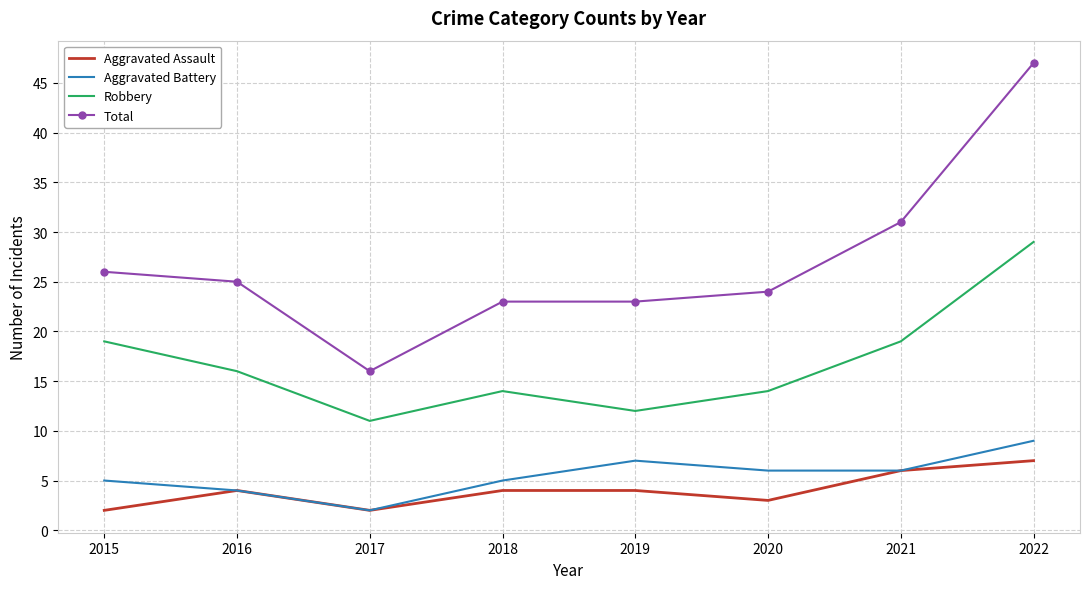

At which category is the sum across all series the highest?

2022